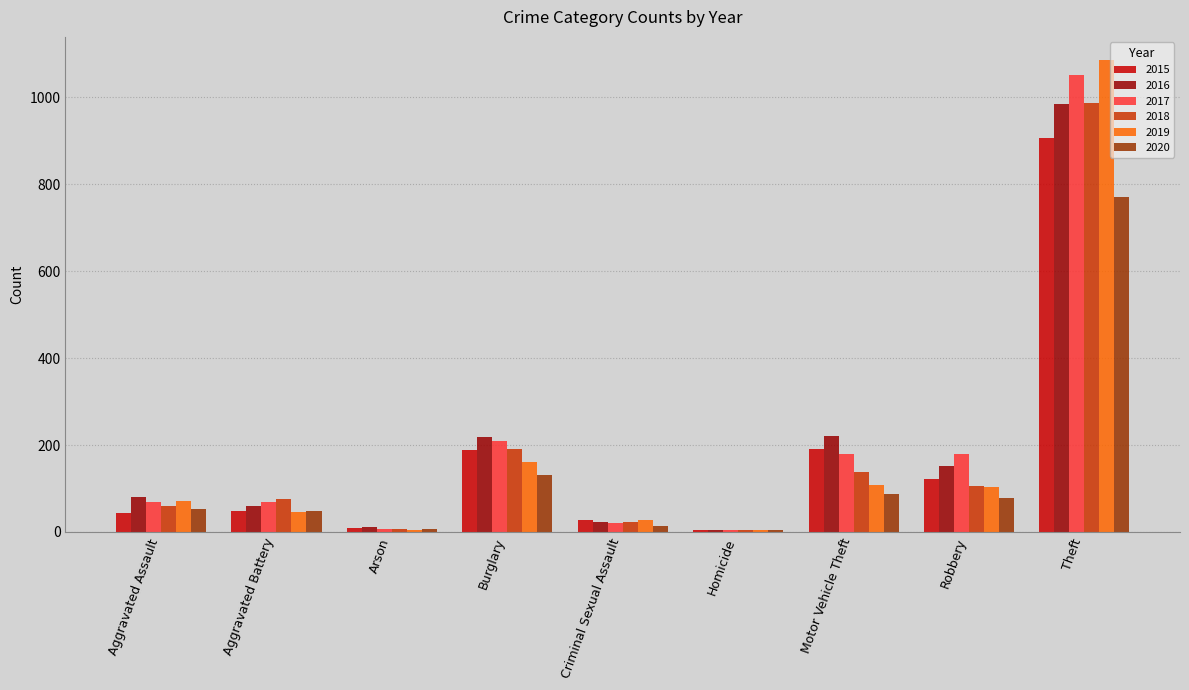

At which category is the sum across all series the highest?

Theft